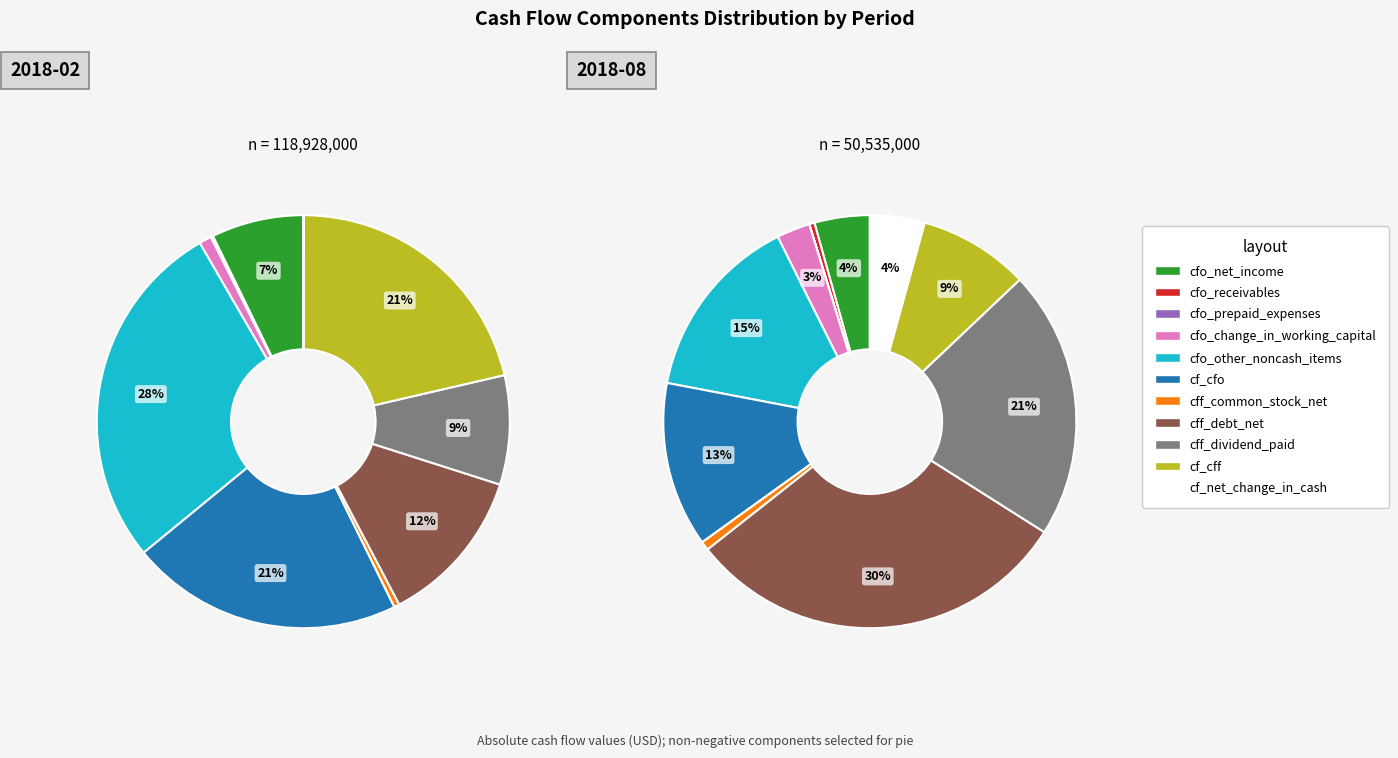

Which has a higher value, cff_common_stock_net or cfo_change_in_working_capital?

cfo_change_in_working_capital